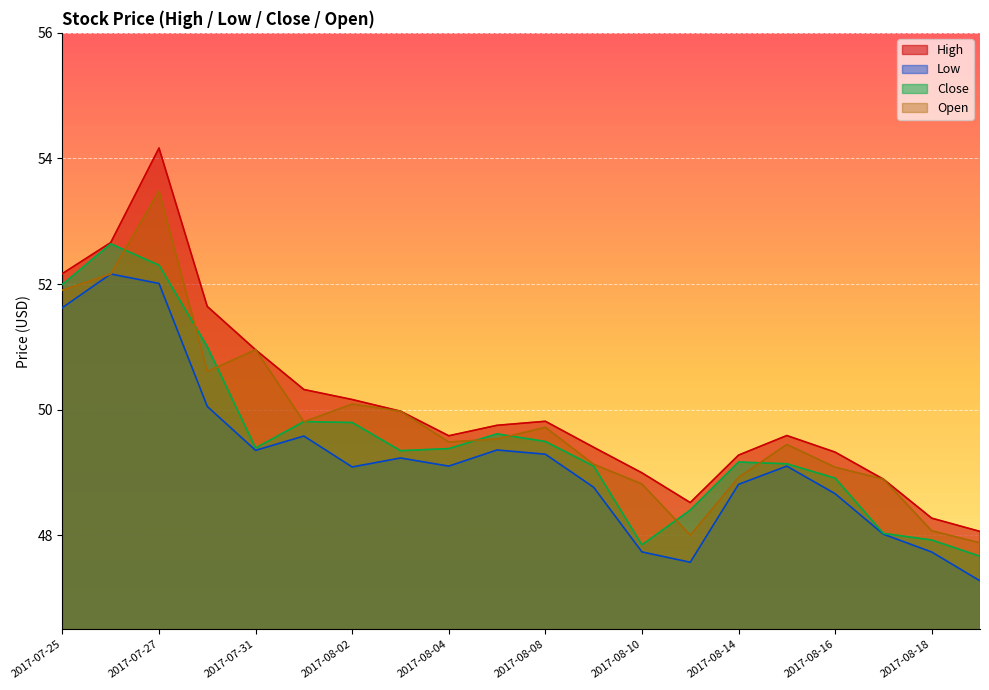

At which category does the chart reach its peak across all series?

2017-07-27